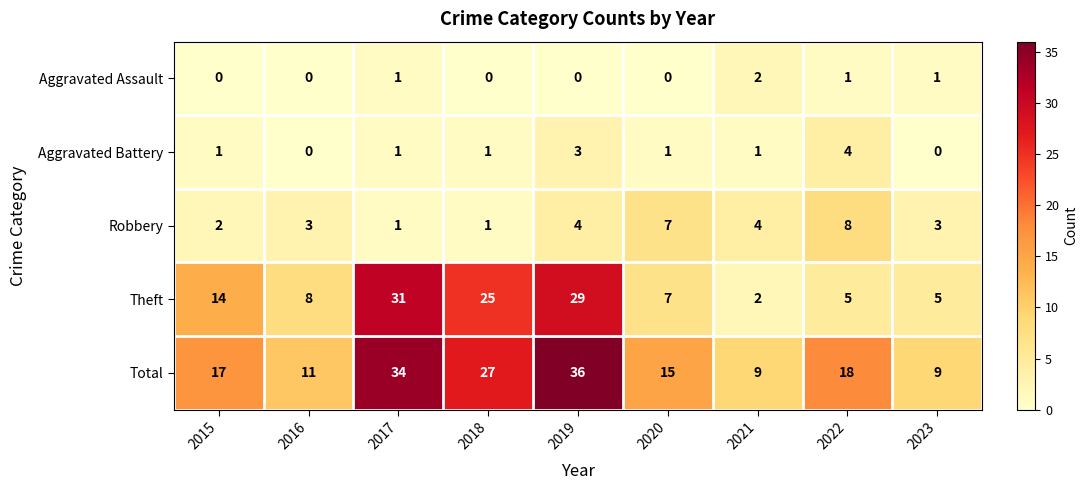

What is the difference between the Aggravated Battery values at 2021 and 2022?

3